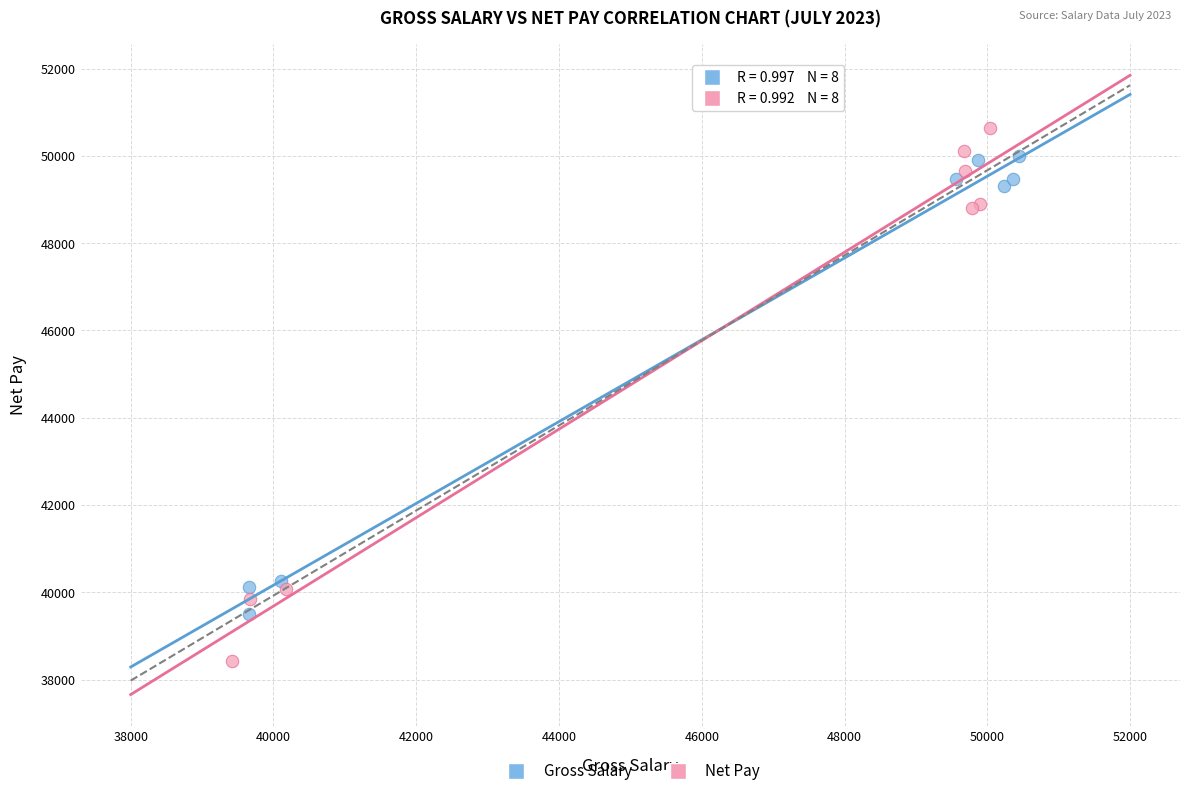

Which series has the largest Y range (max minus min)?

Net Pay